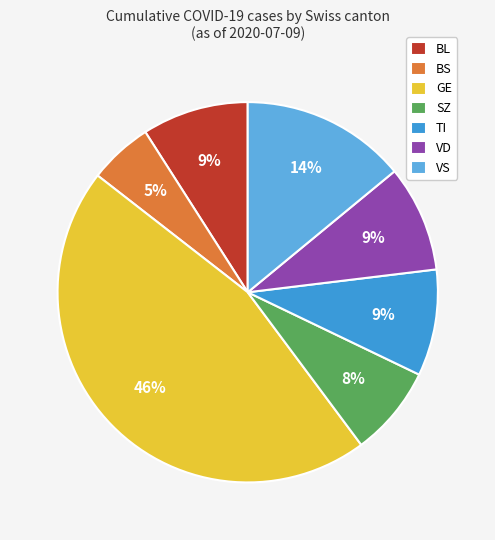

To the nearest percent, what is the combined percentage of BS and GE?

51%